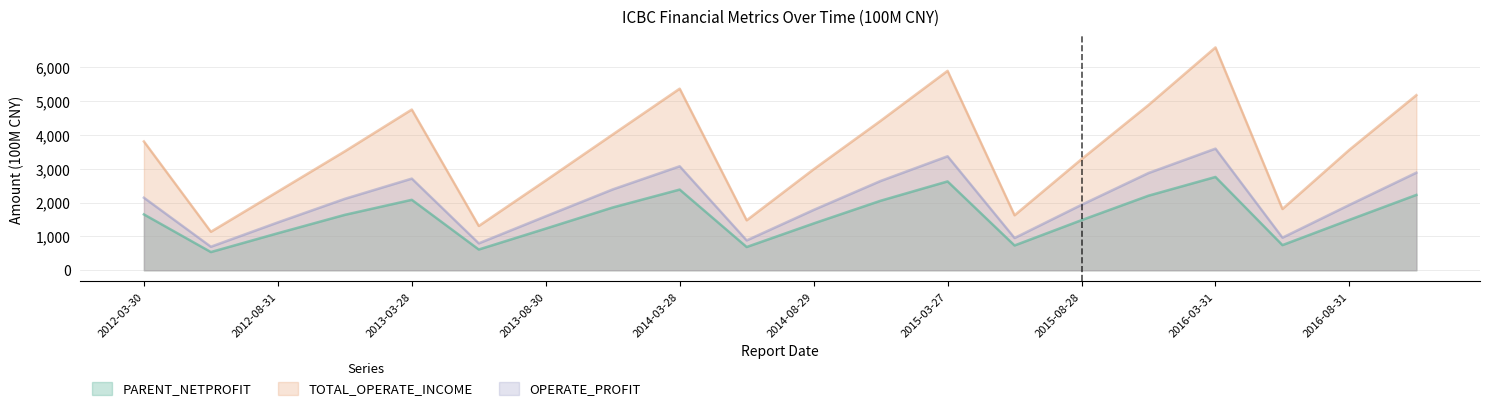

How many lines are shown in the chart?

3